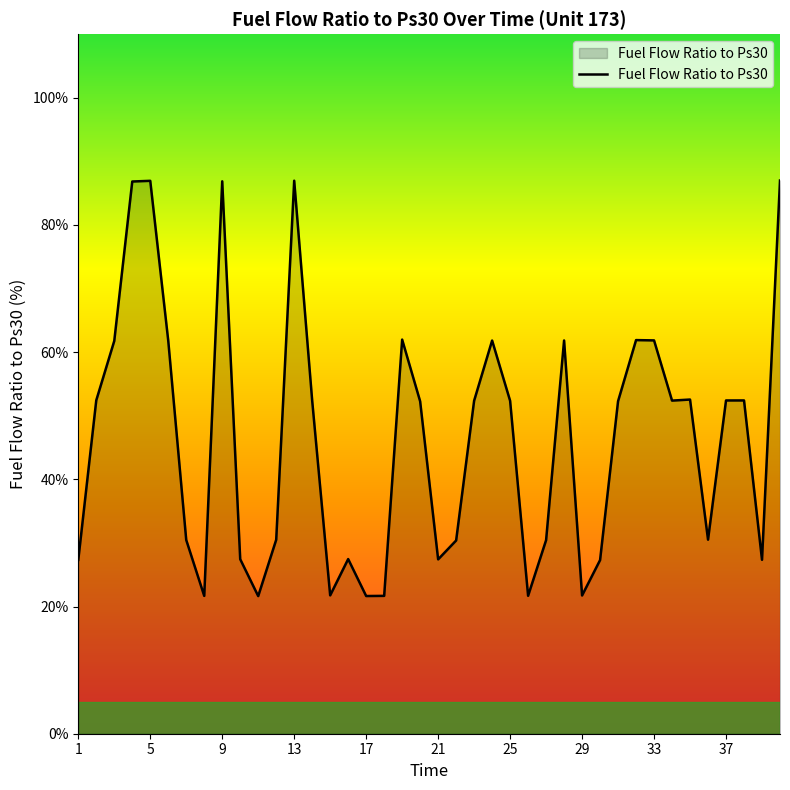

What is the average value?

46.5